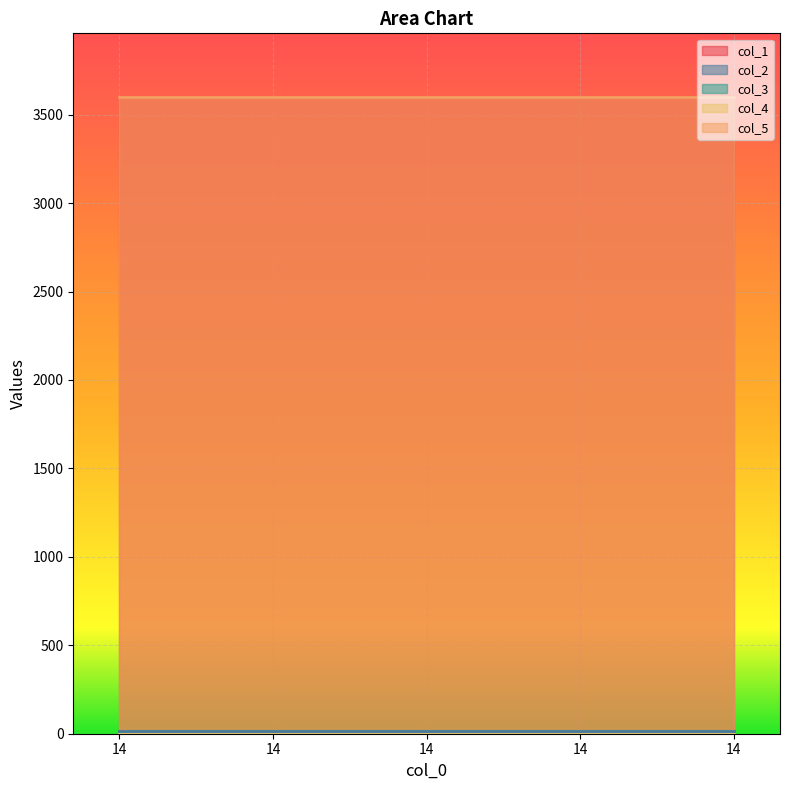

At which label is col_5 closest to 3600?

14